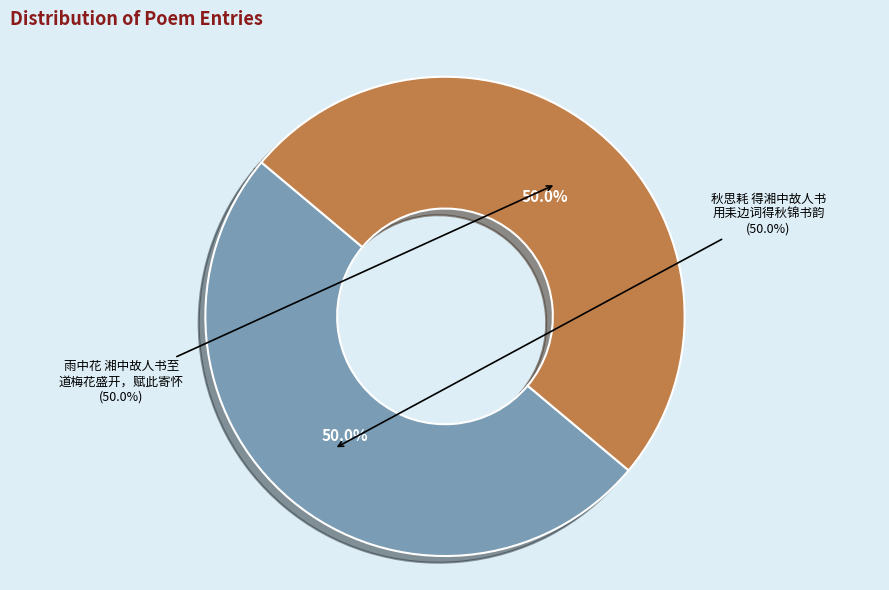

Rank the categories by value from highest to lowest.

秋思耗 得湘中故人书，用耒边词得秋锦书韵, 雨中花 湘中故人书至，道梅花盛开，赋此寄怀